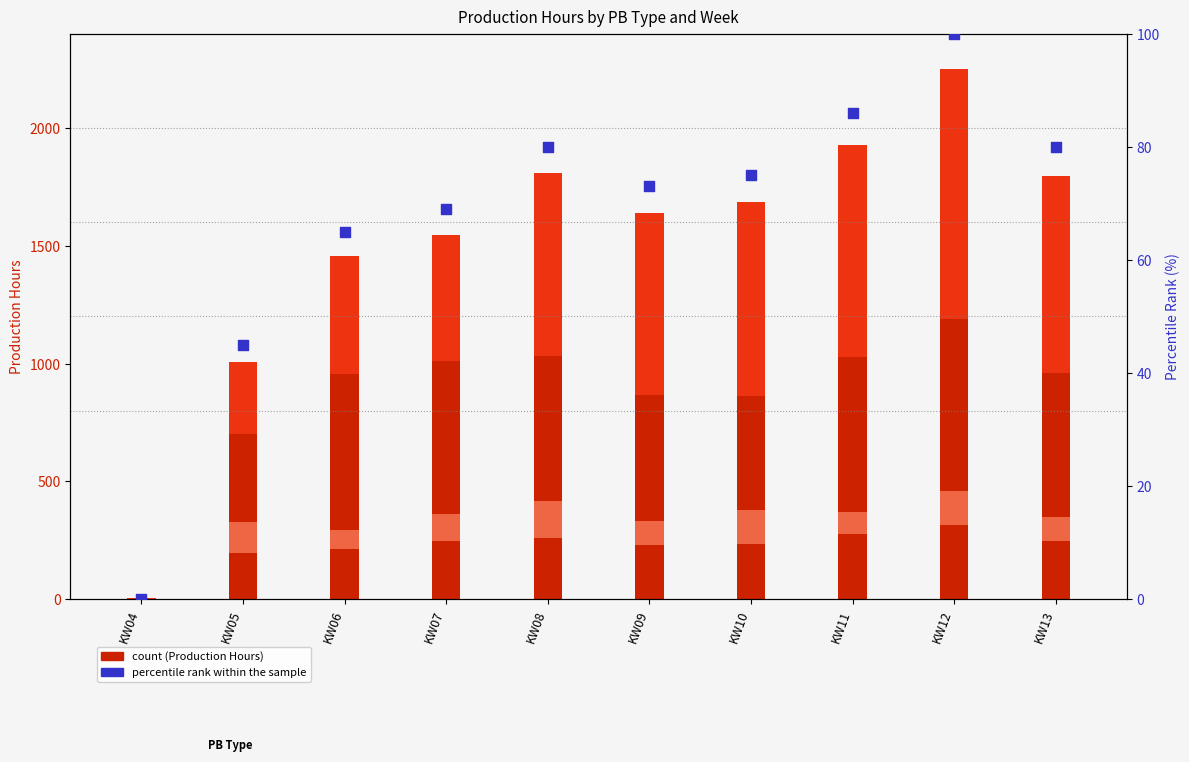

Which series reaches the minimum Y coordinate?

PB2